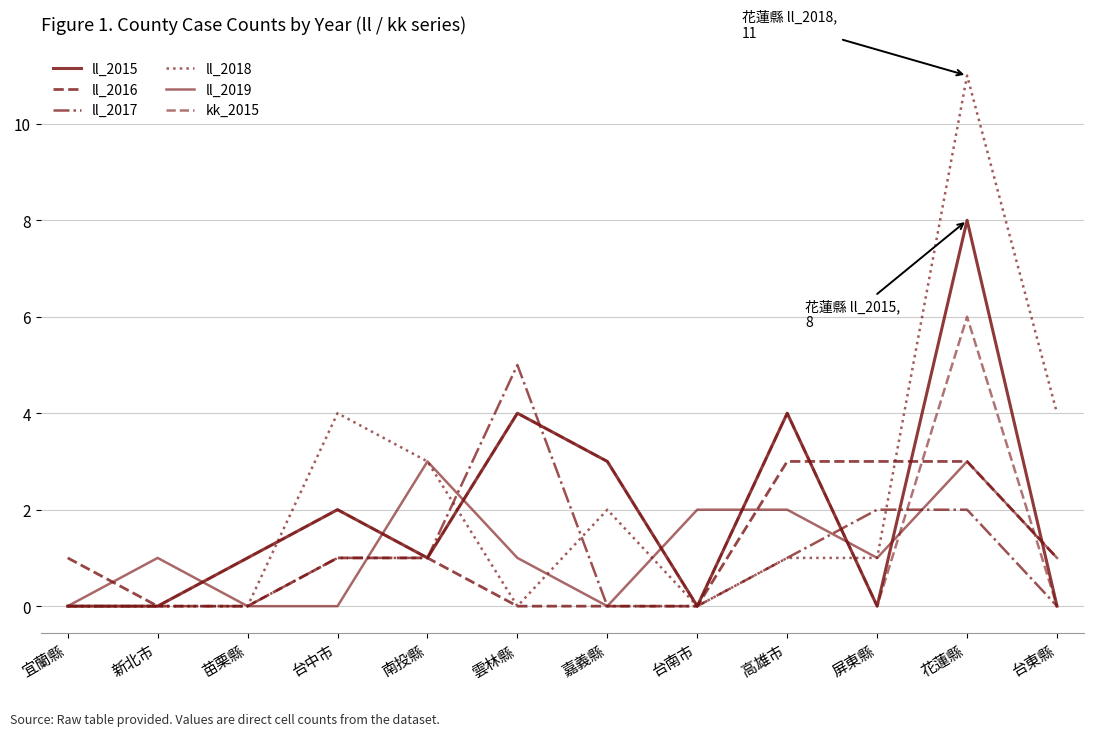

Is it true that ll_2016 equals -1 at 苗栗縣?

False